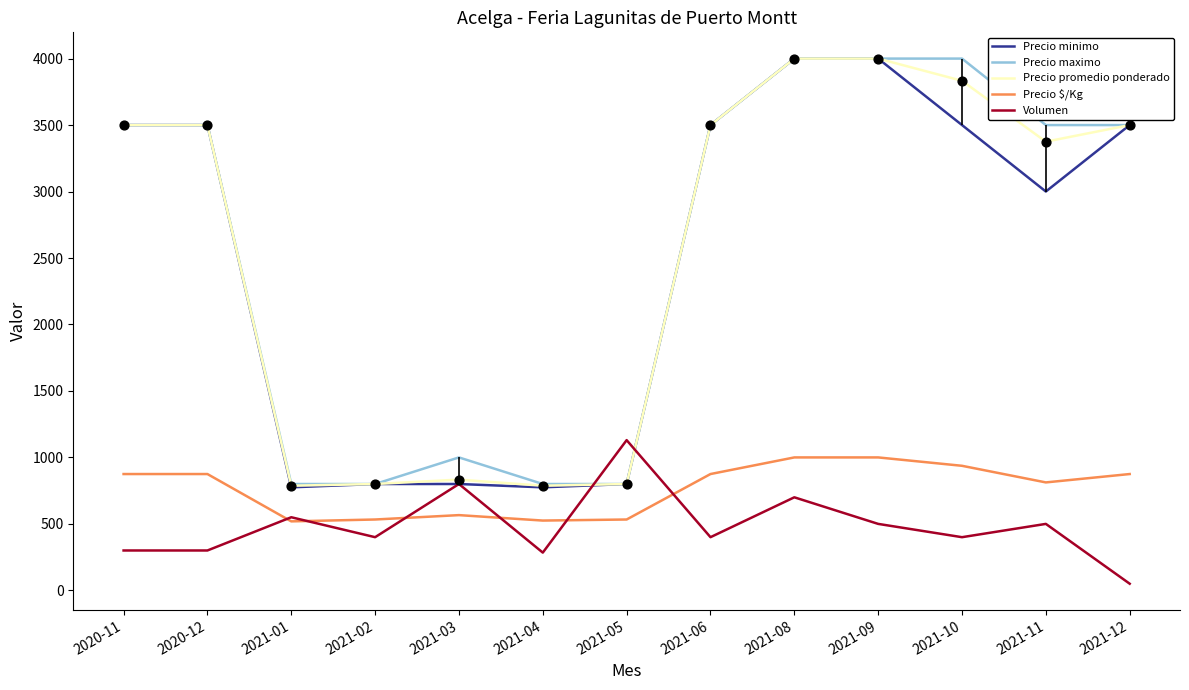

What are all the series names shown in the legend?

Precio minimo, Precio maximo, Precio promedio ponderado, Precio $/Kg, Volumen